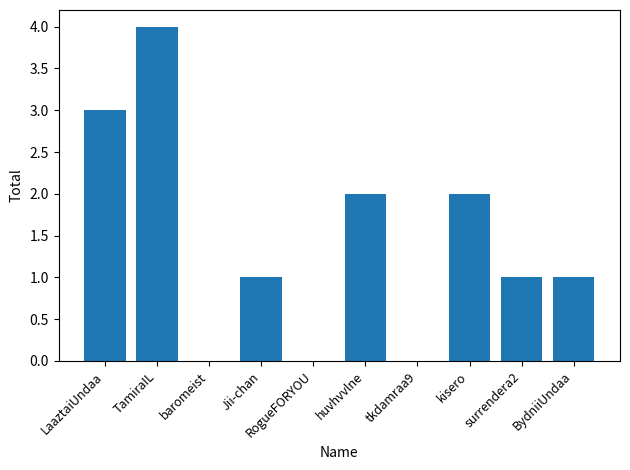

How many categories are shown in the chart?

10